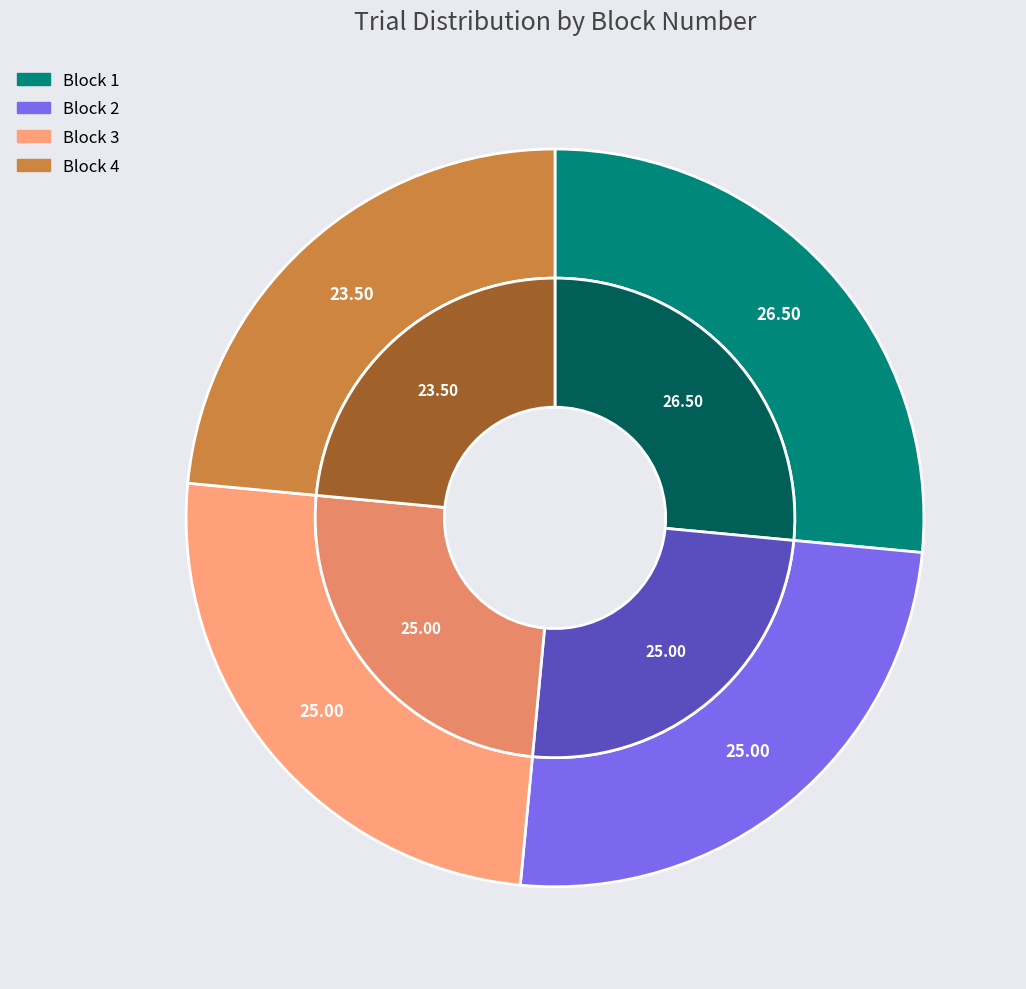

To the nearest percent, what is the difference between the Block 4 and Block 2 slice percentages?

2%